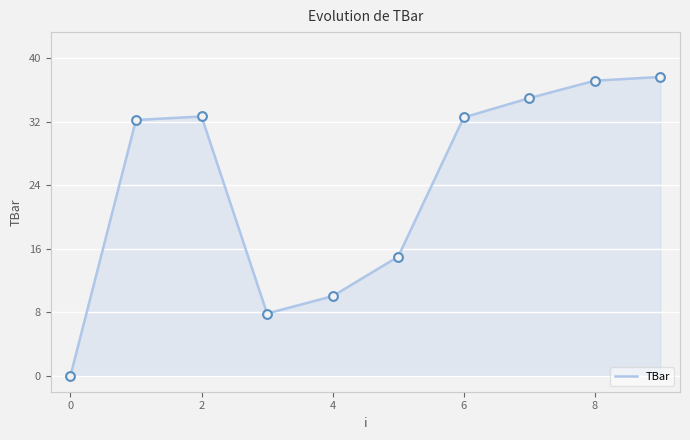

What is the difference between the maximum and minimum values?

37.6